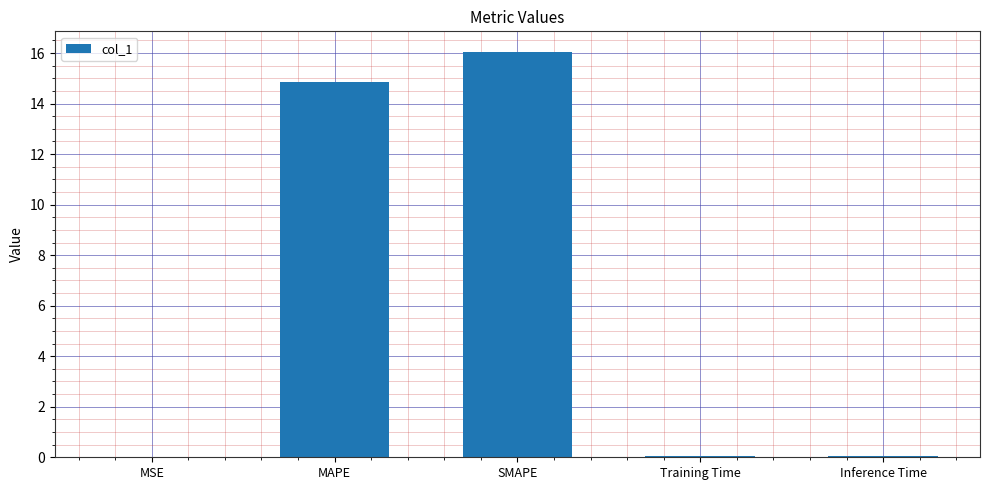

True or false: the data shows 0.0 at MSE.

True